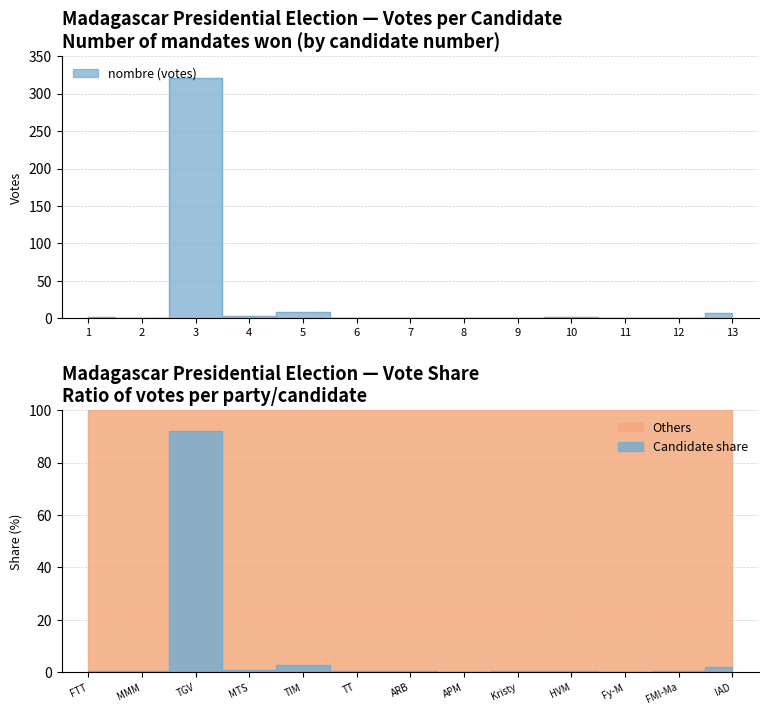

Which category has the lowest value across all series?

APM